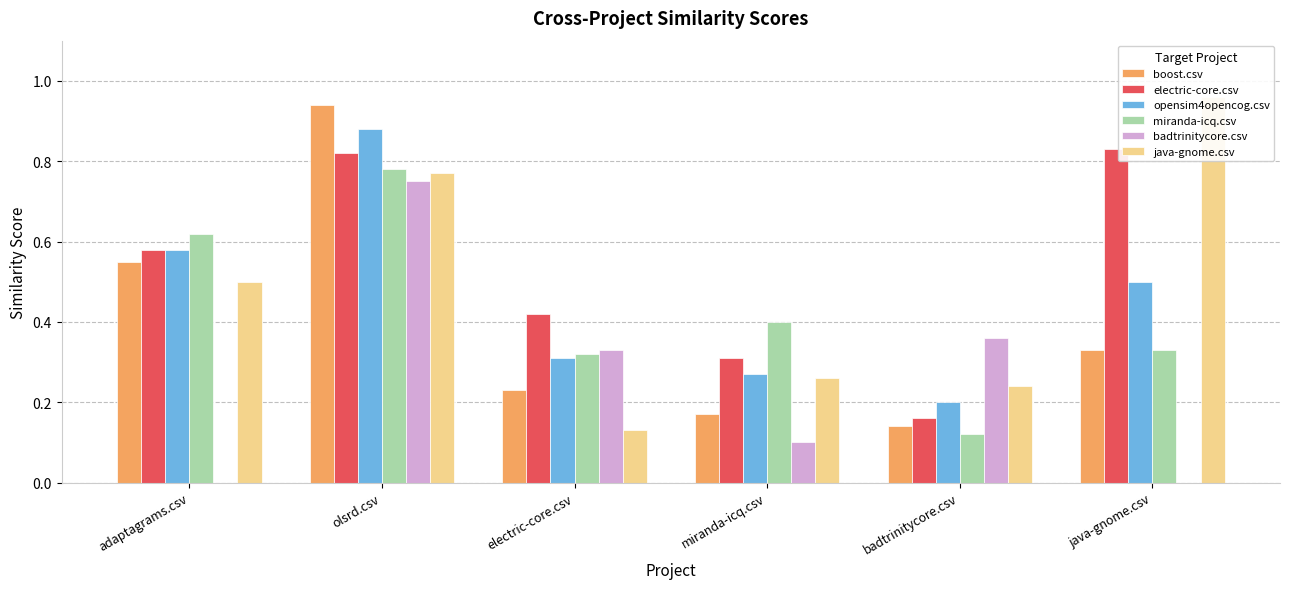

Is it true that electric-core.csv equals 0.3 at miranda-icq.csv?

True